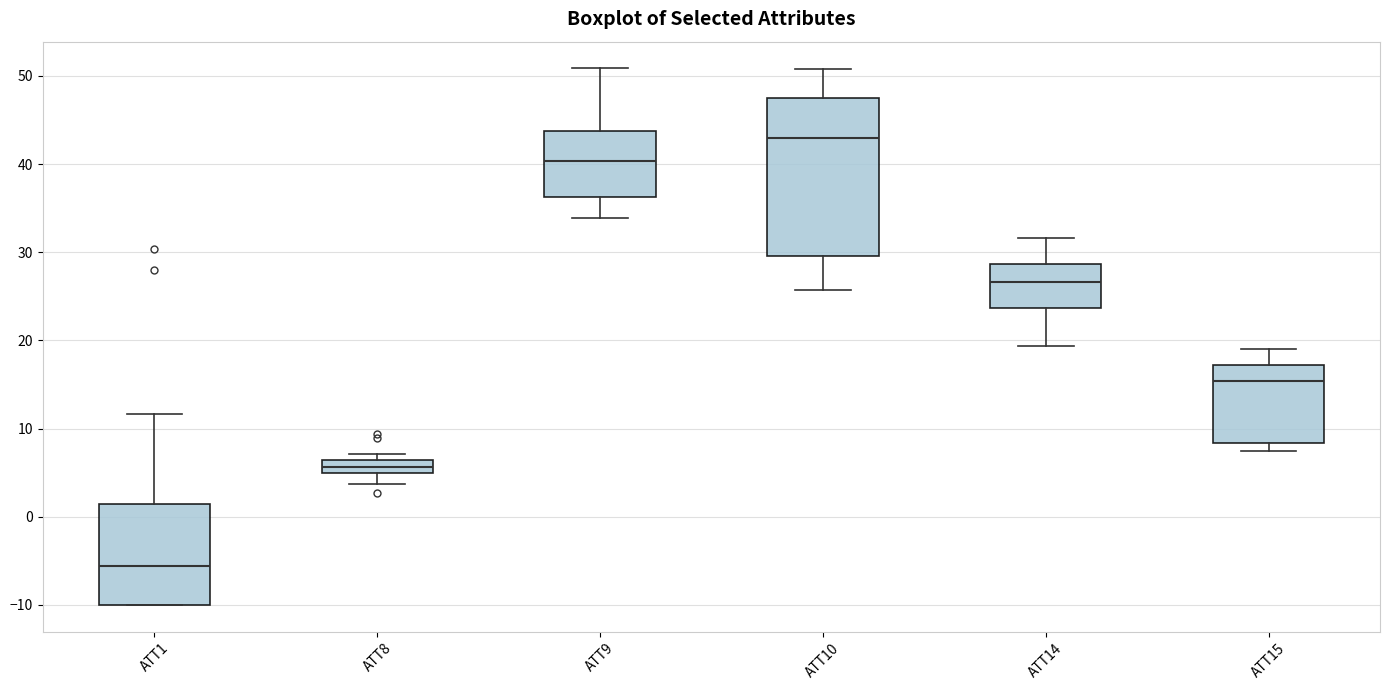

Where does the lower whisker of the box for ATT14 end on the y-axis? The values are not printed on the chart, so give them approximately, as read against the axis.

19